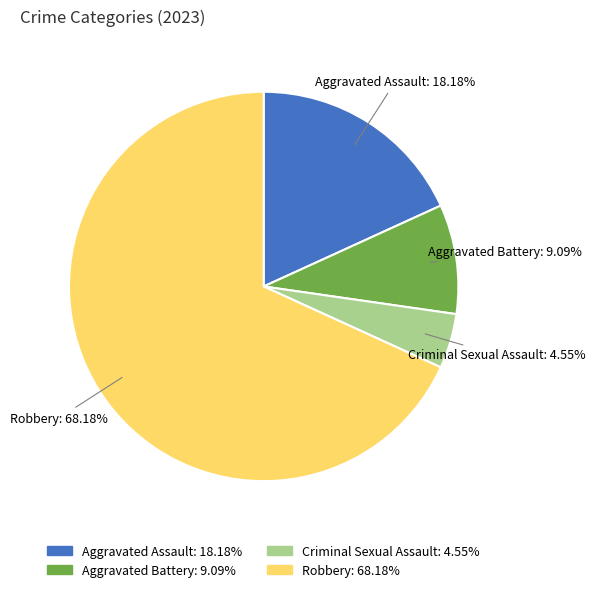

Does Robbery account for over 50% of the chart?

Yes